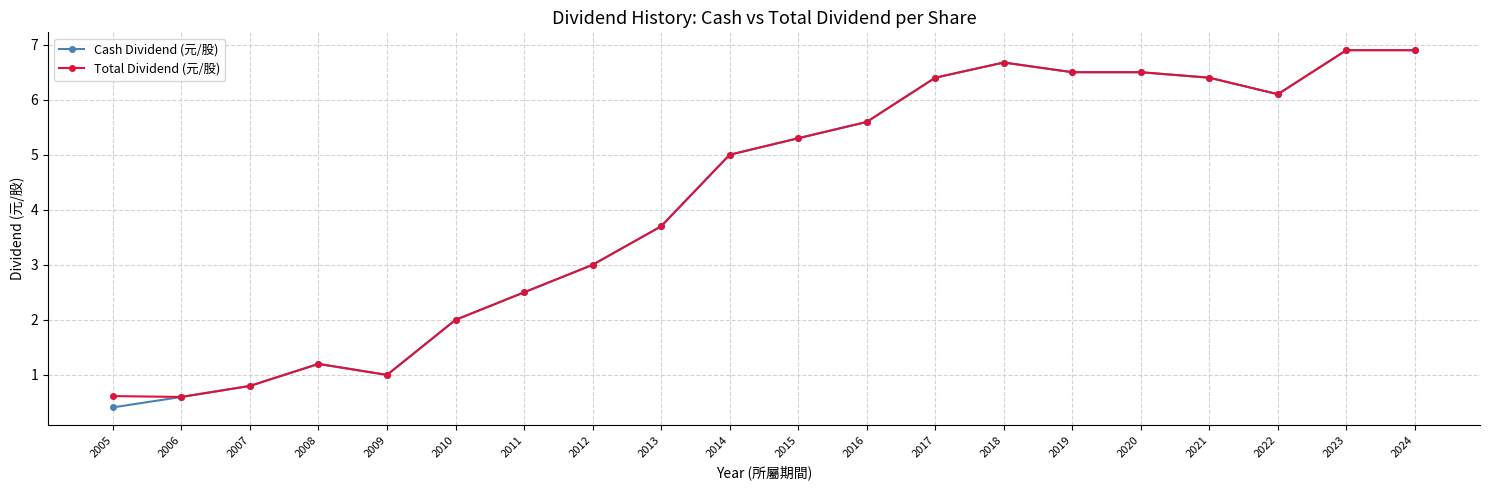

True or false: Total Dividend (元/股) has more than 1 points higher than both neighbors.

True